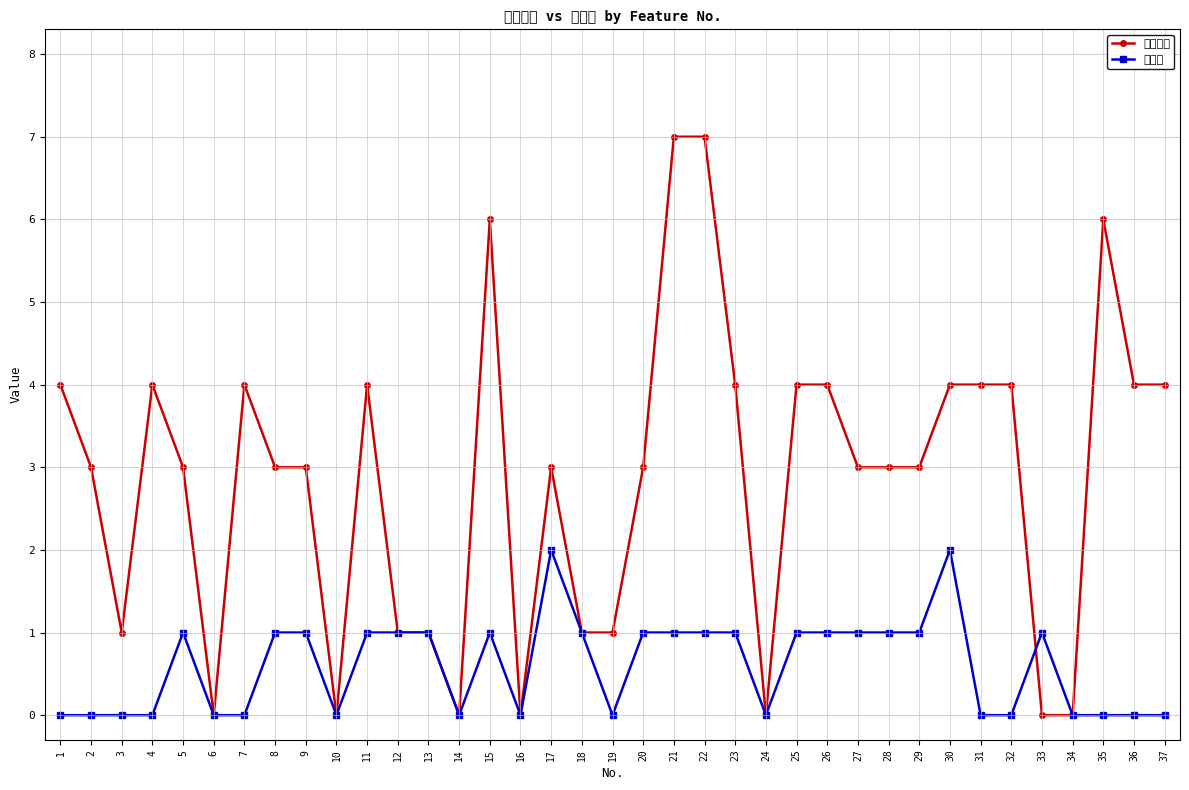

What is the greatest value displayed?

7